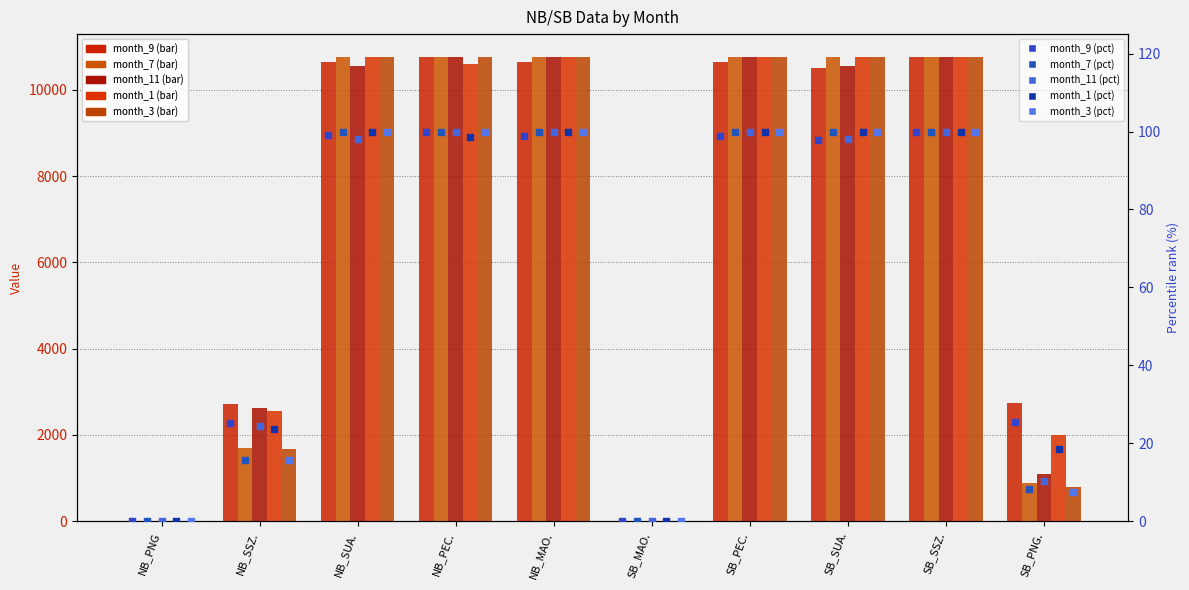

Is the value of month_11 at SB_MAO. greater than the value of month_7 at NB_MAO.?

No